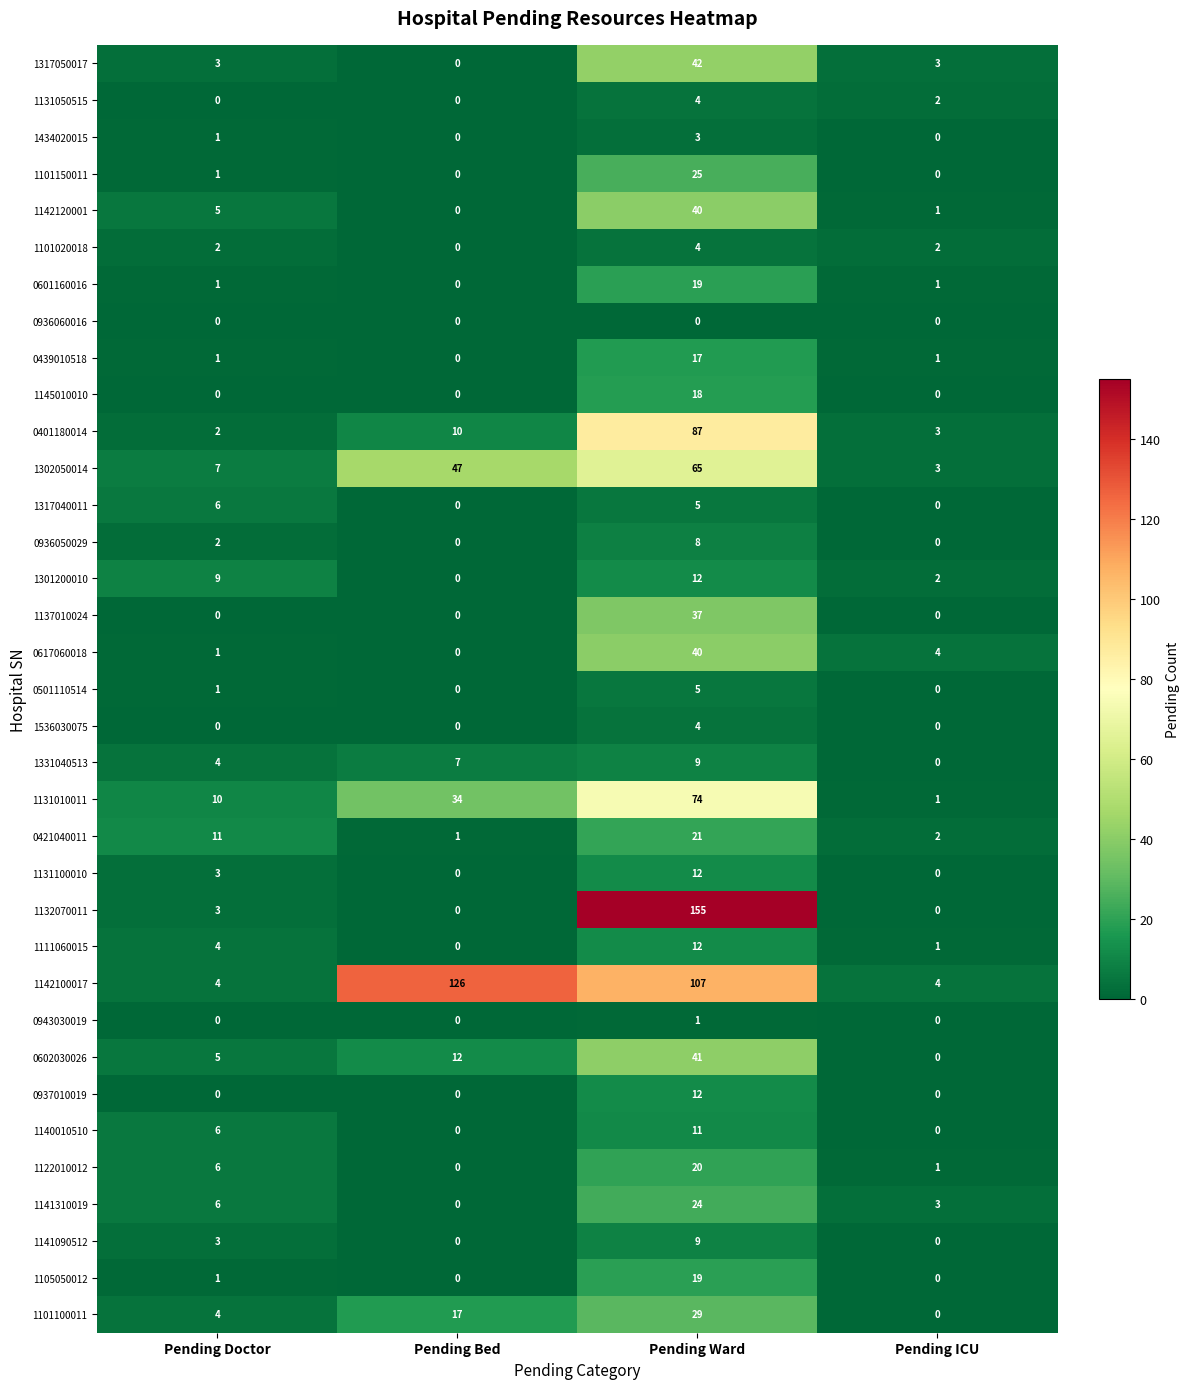

Which category has the highest value in the 1434020015 series?

Pending Ward